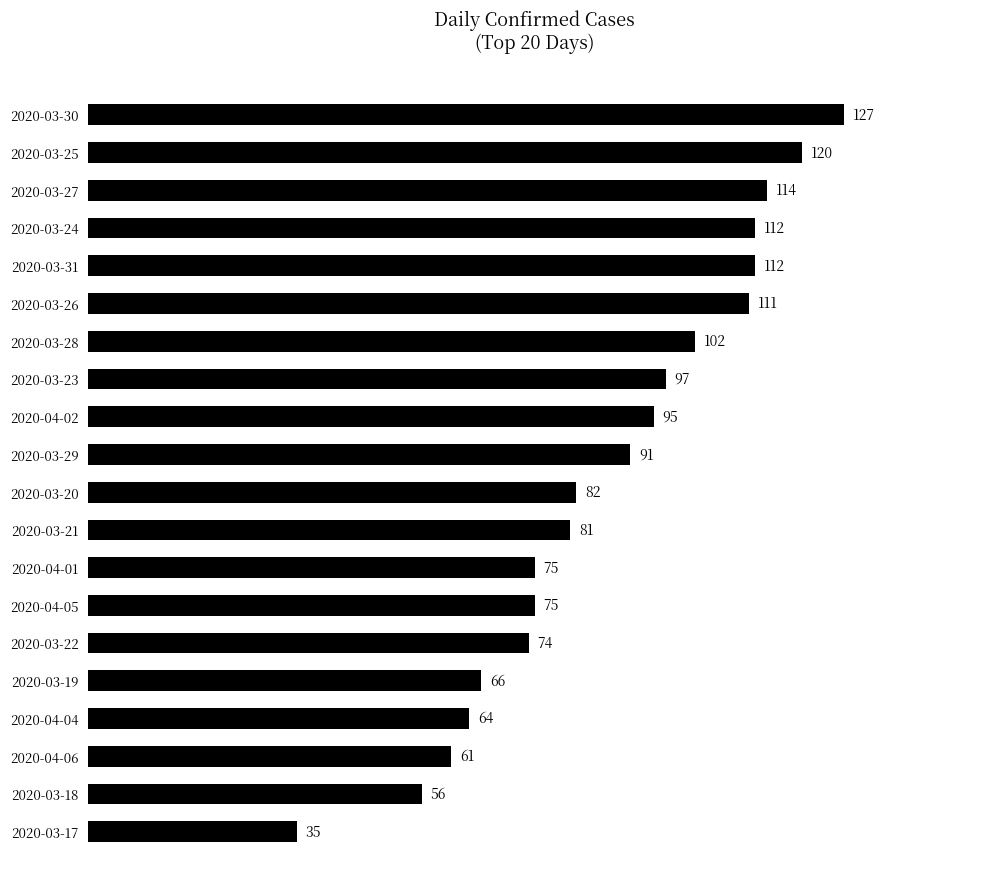

Reading bottom to top, what are all the values shown in this chart?

35	56	61	64	66	74	75	75	81	82	91	95	97	102	111	112	112	114	120	127